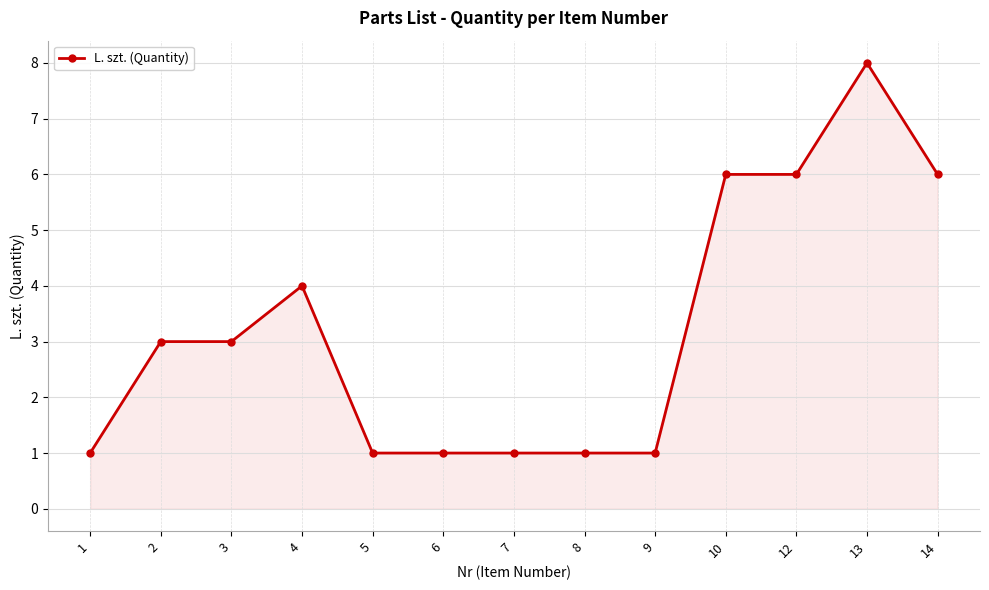

Count the number of categories in the chart.

13